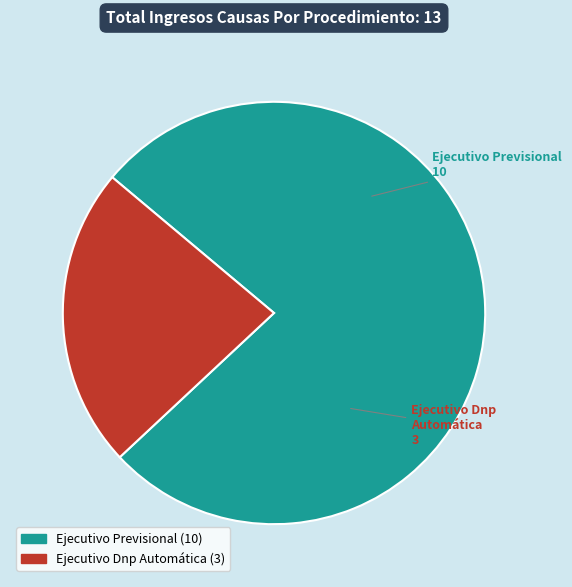

How many segments does this pie chart have?

2